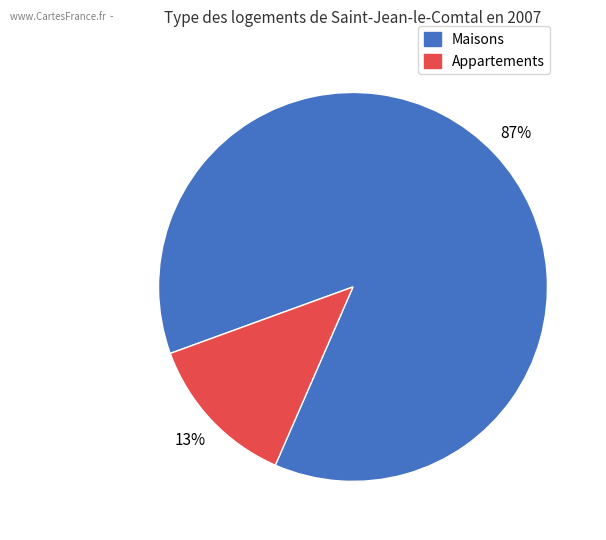

To the nearest percent, what is the average slice percentage?

50%